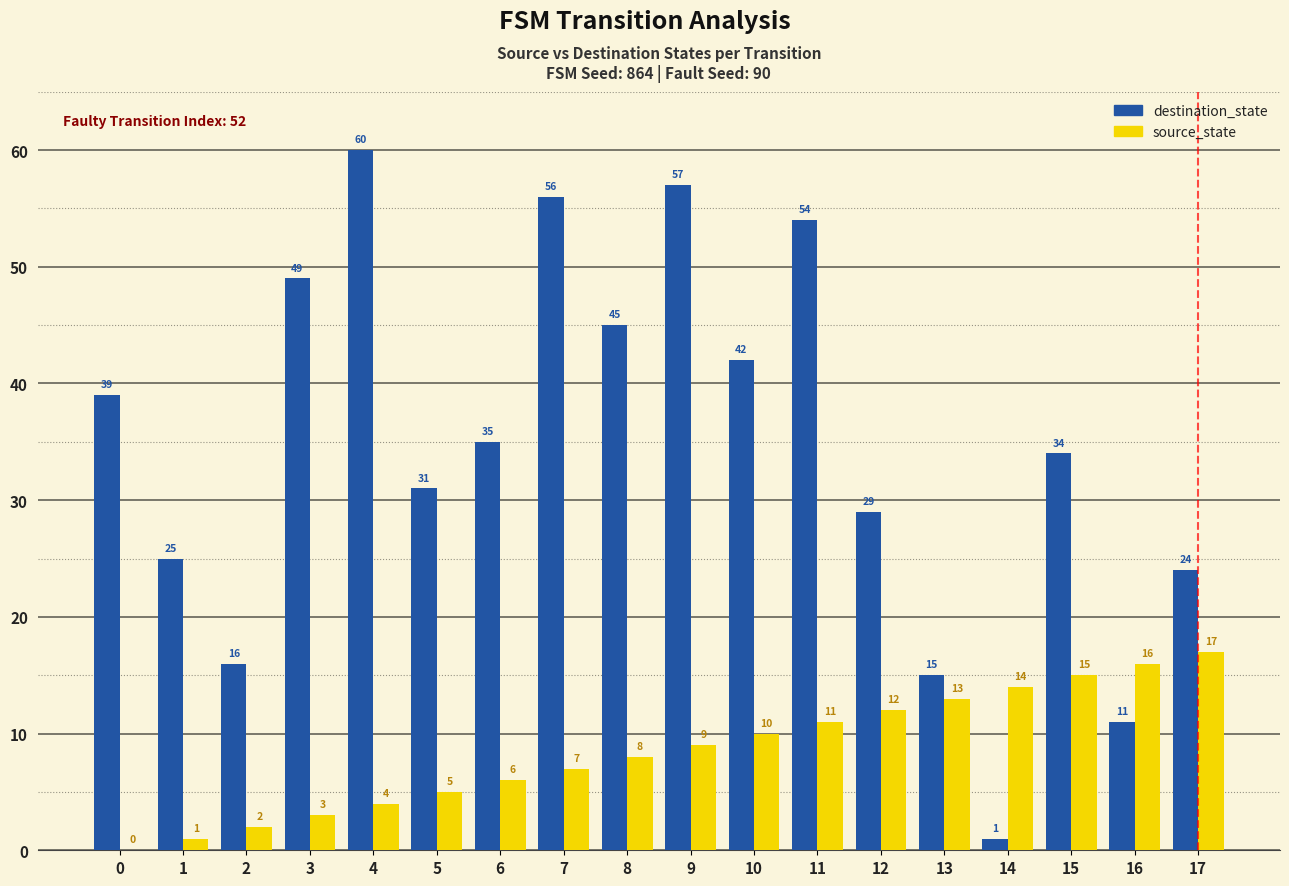

Between 11 and 12, which series saw the biggest shift?

destination_state